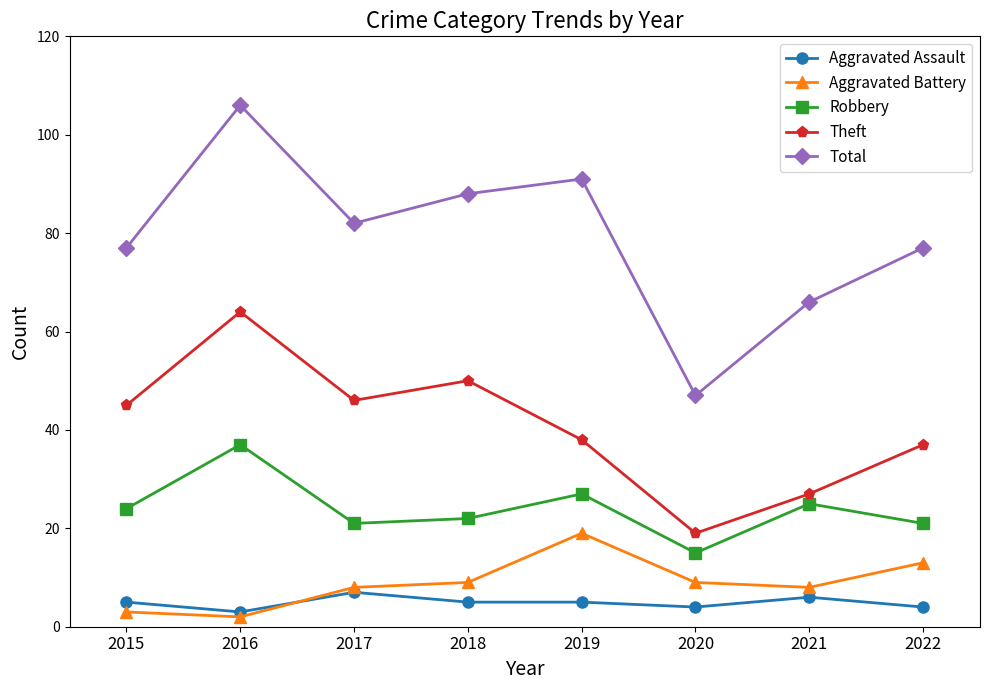

How many categories are shown in the chart?

8